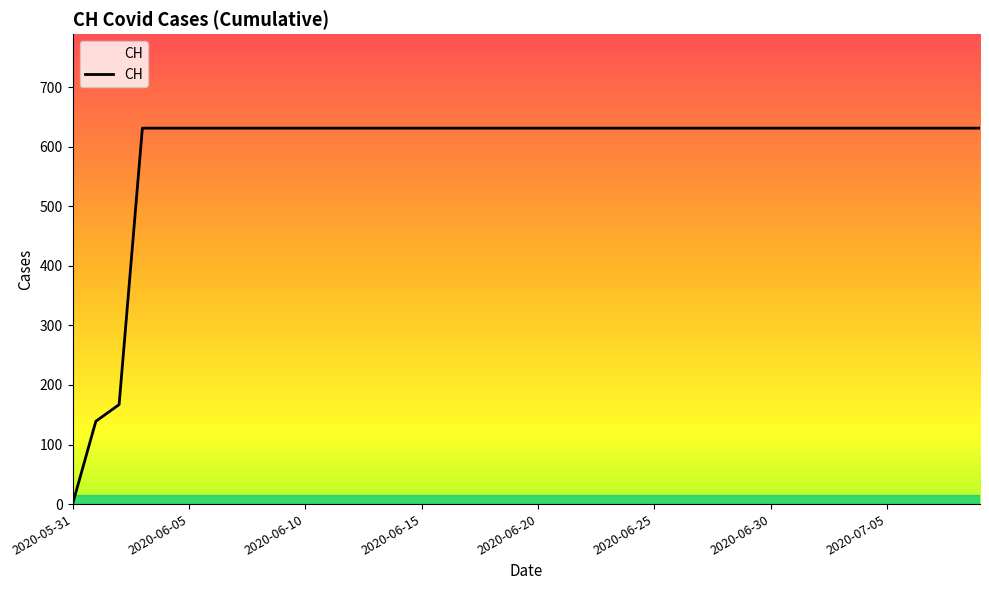

How many positive values are there?

39